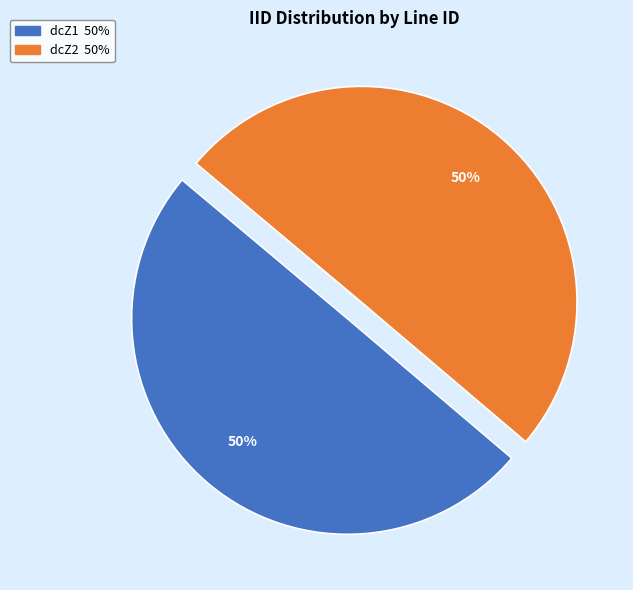

The dcZ1 slice represents 64% of the pie. True or false?

False